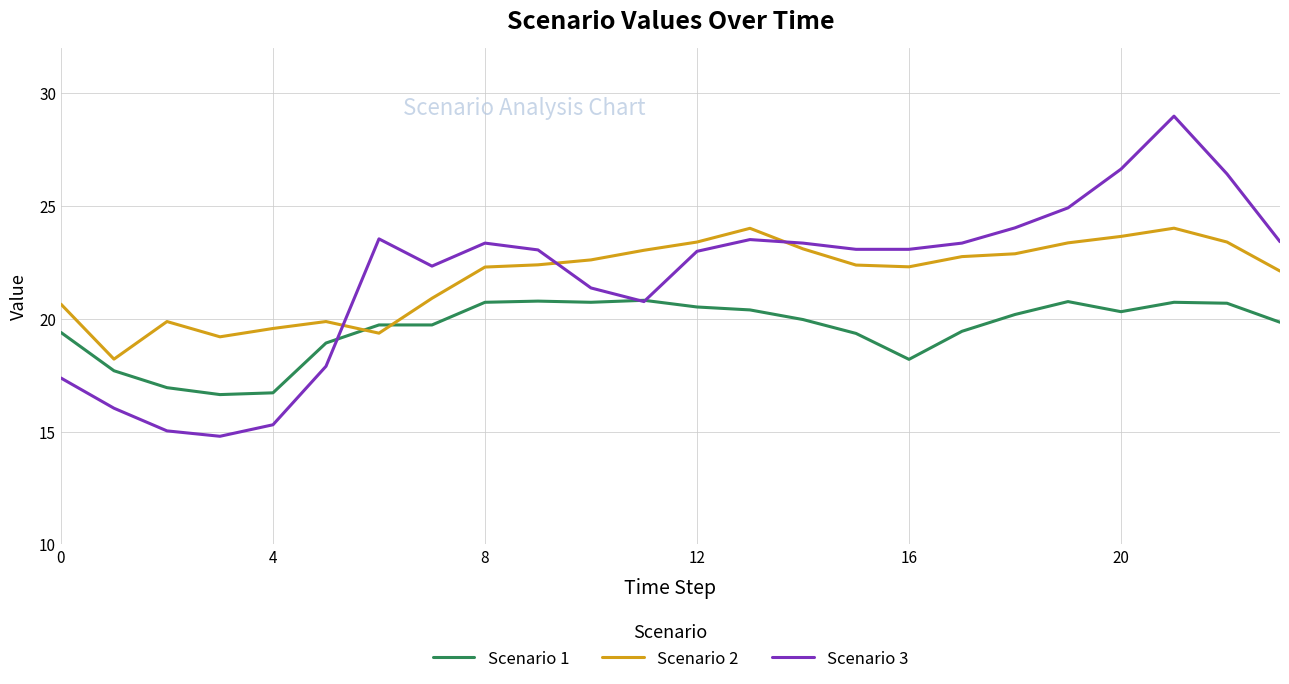

Which series has the widest spread of values?

Scenario 3